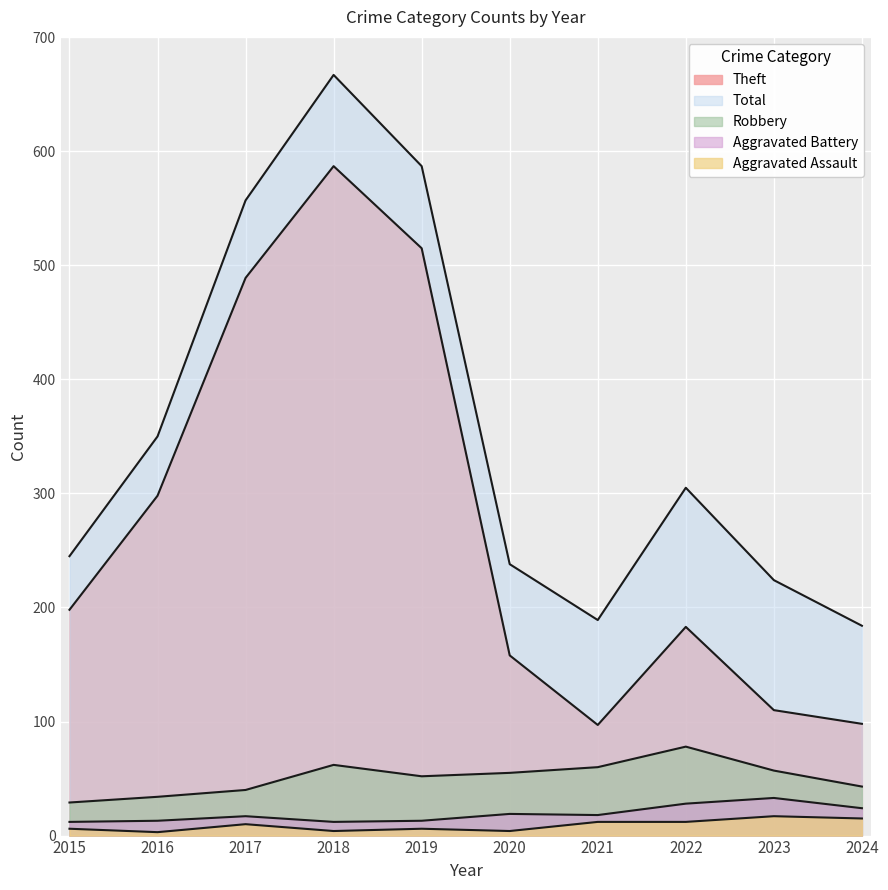

True or false: Total has a value of 324 at 2020.

False